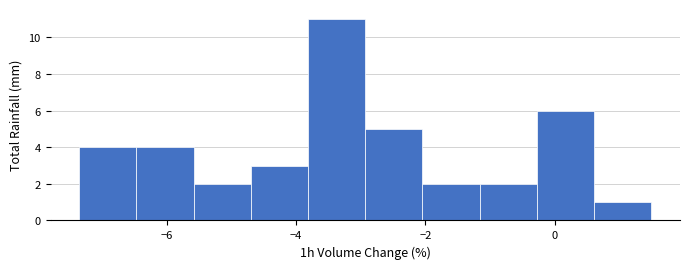

How tall is the bar that spans -4.8 to -3.8 on the x-axis? Neither the bar edges nor the heights are printed on the chart, so give them approximately, as read against the axes.

3